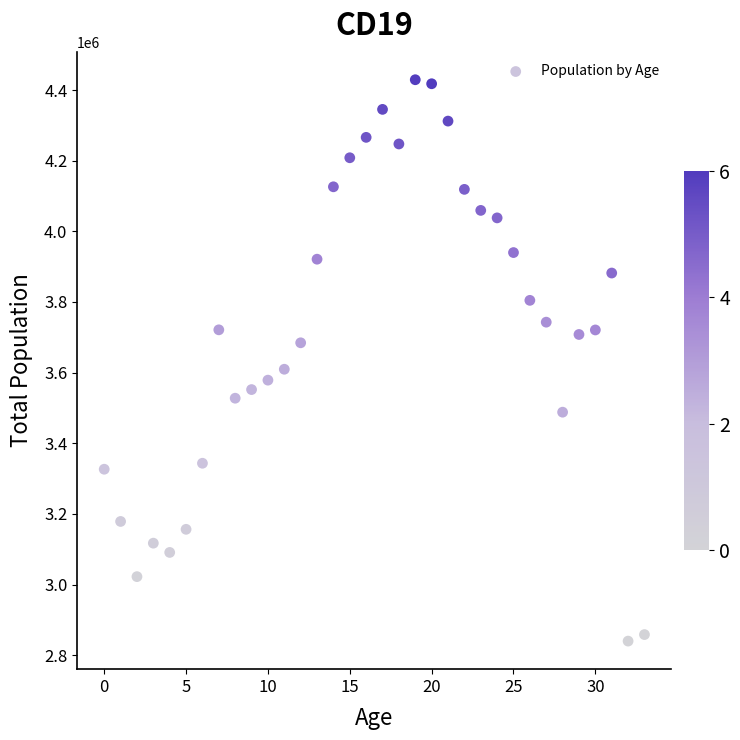

What Y value in the scatter plot is closest to 3634471?

3609470